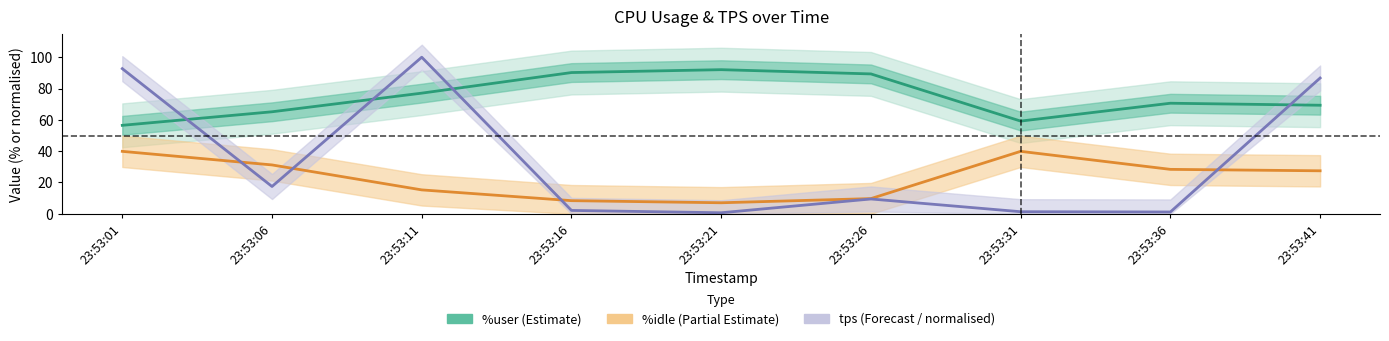

Reading left to right, transcribe all the data shown in this chart.

%user: 56.5	65.2	77.0	90.2	92.0	89.3	59.2	70.6	69.3
%idle: 39.9	31.2	15.3	8.4	7.0	9.7	39.9	28.4	27.5
tps: 92.7	17.4	100.0	2.2	0.7	9.5	1.3	1.2	86.7